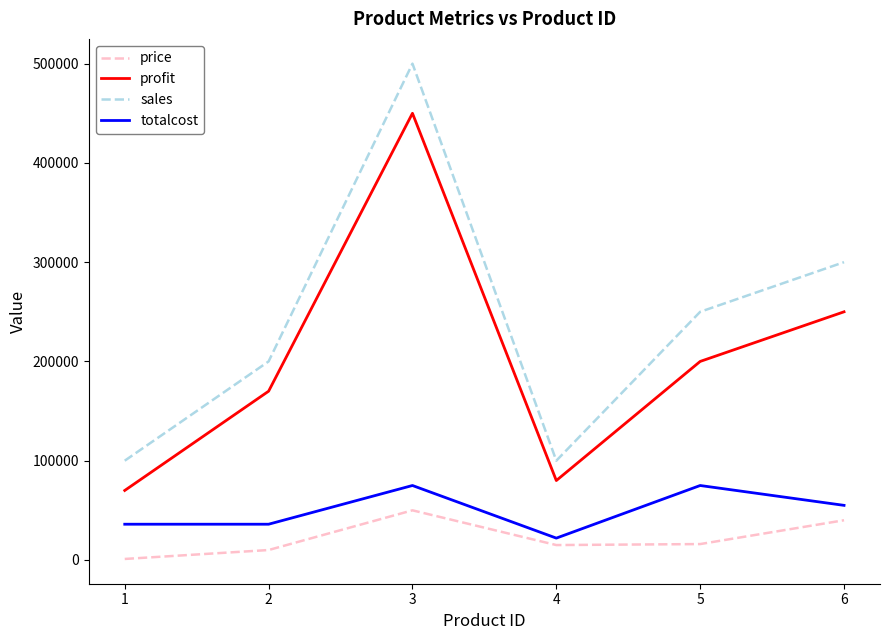

What are all the series names shown in the legend?

price, profit, sales, totalcost